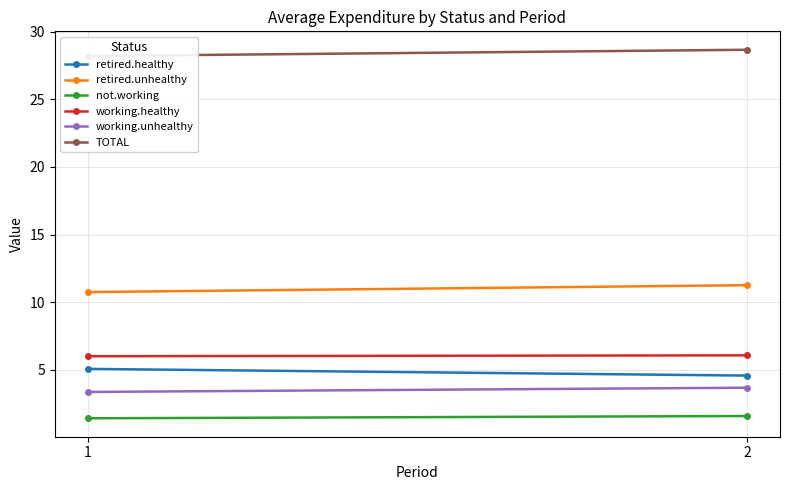

At which category is the sum across all series the highest?

2